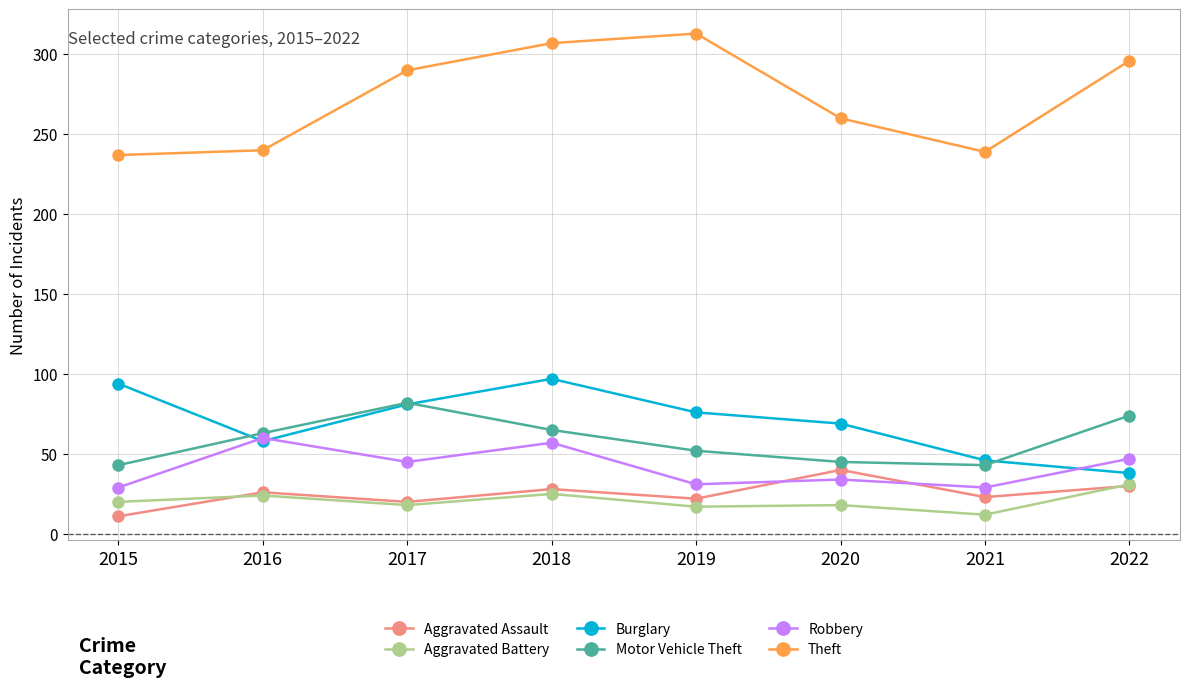

Is it true that Burglary equals 24 at 2018?

False